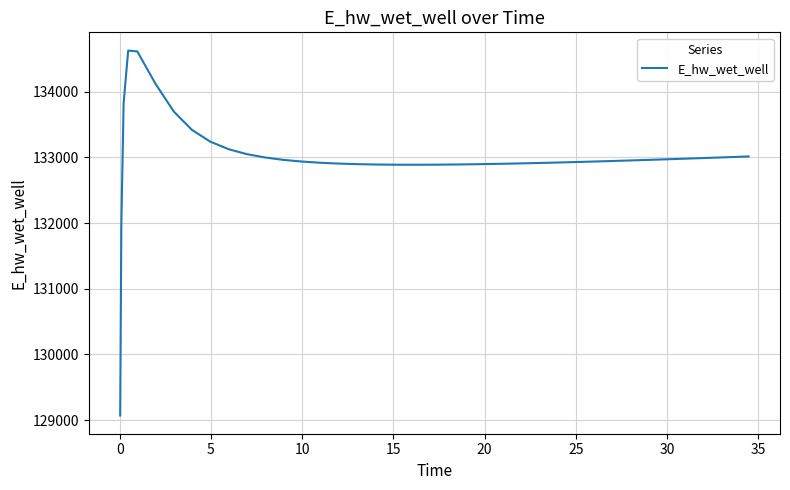

What is the difference between the maximum and minimum values?

5557.7